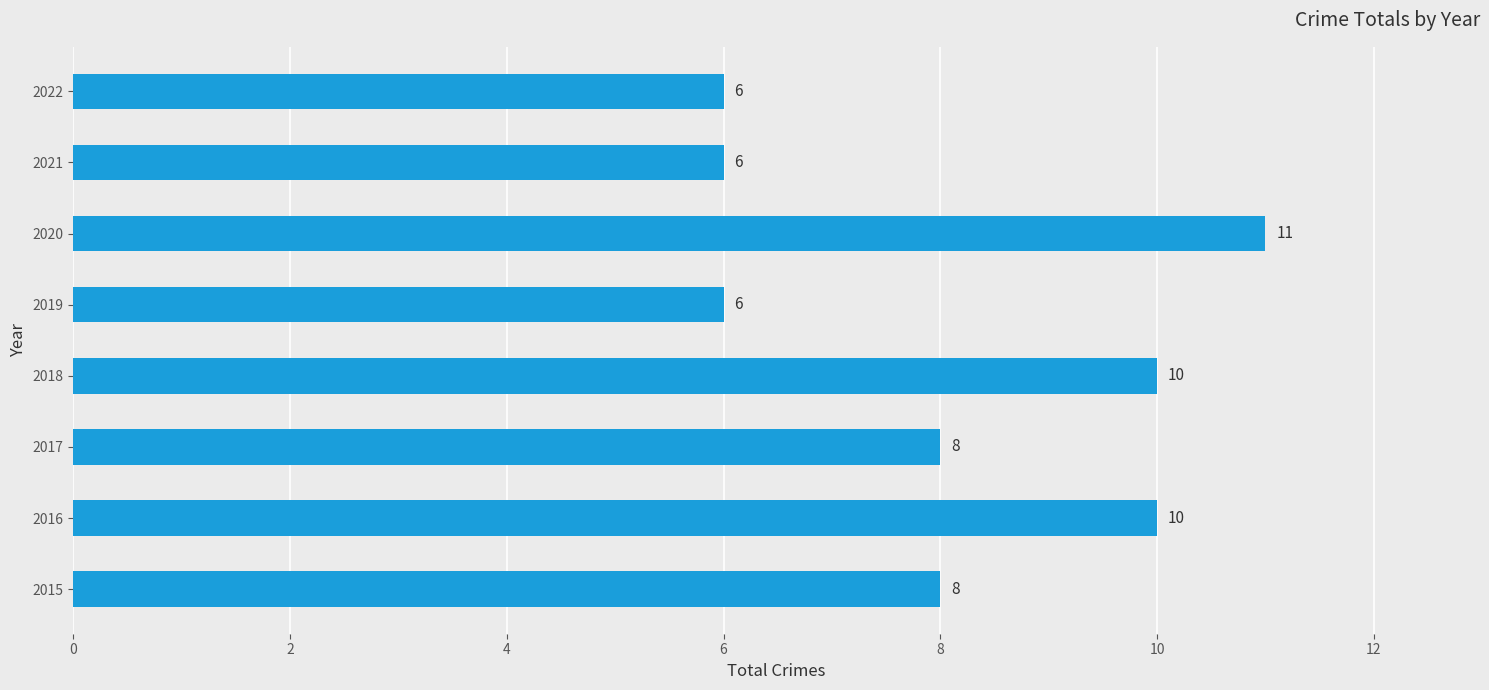

The value at 2015 is 8. True or false?

True